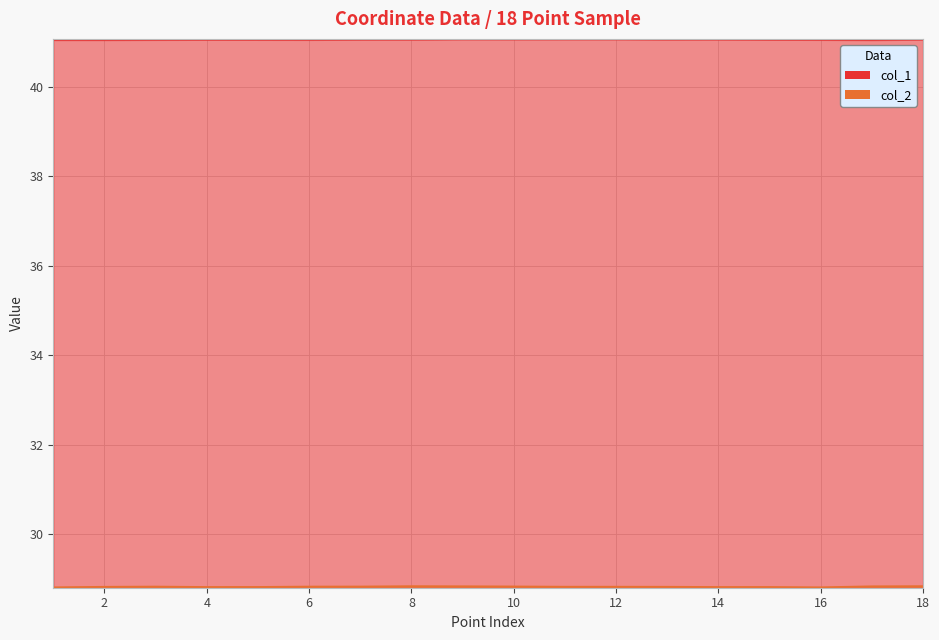

At how many categories does at least one series exceed 36?

18